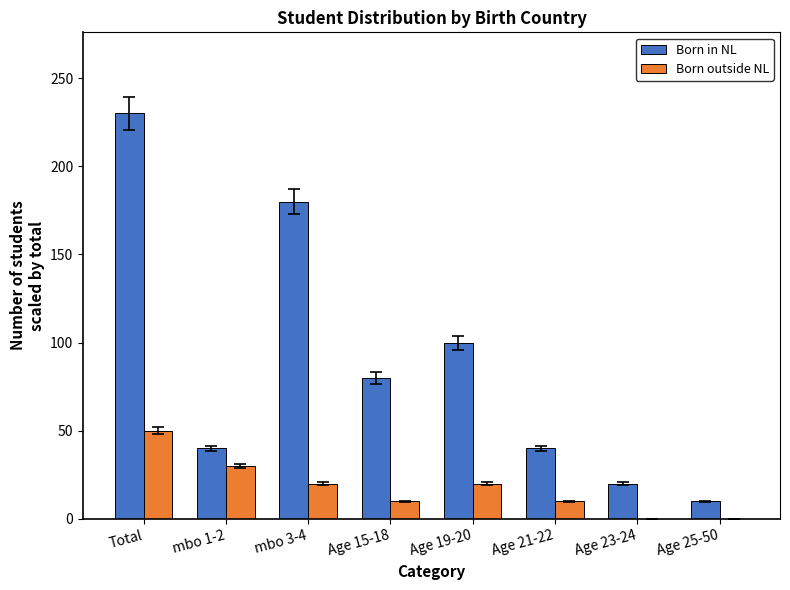

Is it true that Born outside NL equals 5 at mbo 3-4?

False